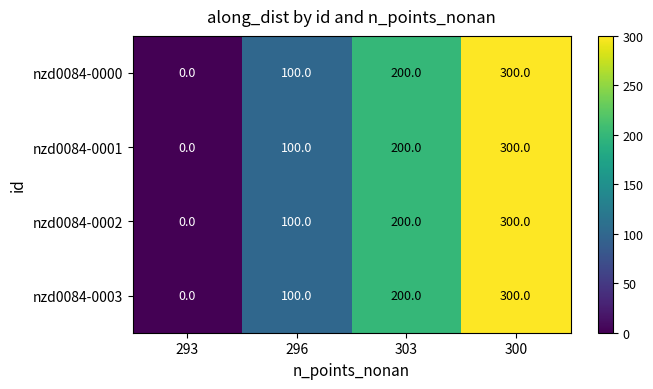

What is the sum of the nzd0084-0001 values at 293 and 300?

300